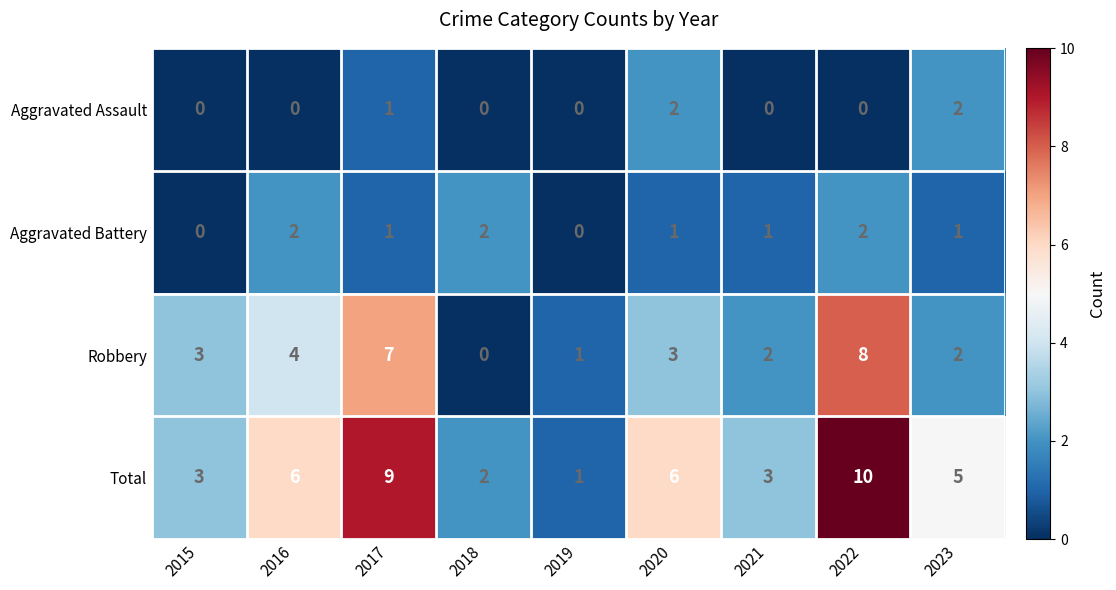

What is the greatest value displayed?

10